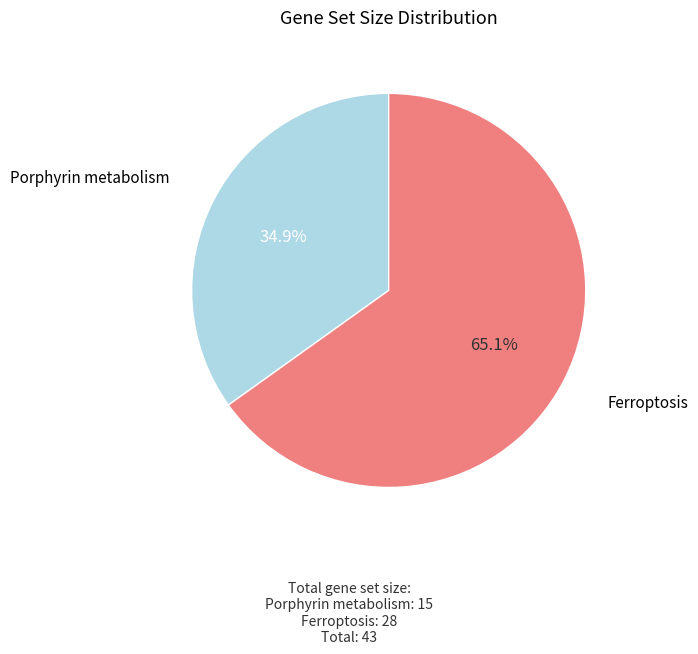

Is there any slice that represents more than half of the pie?

Yes